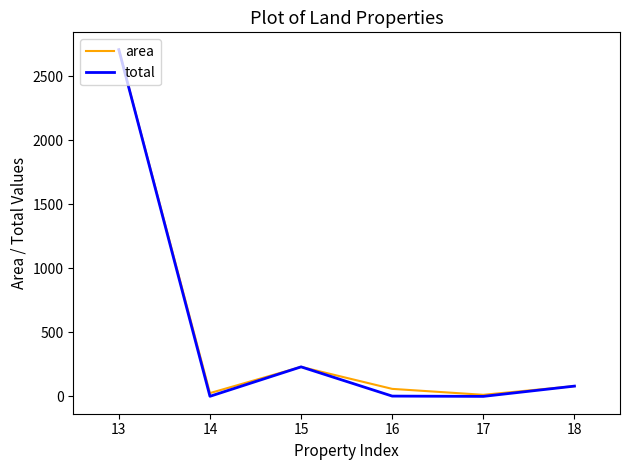

What is the maximum value for area?

2706.0